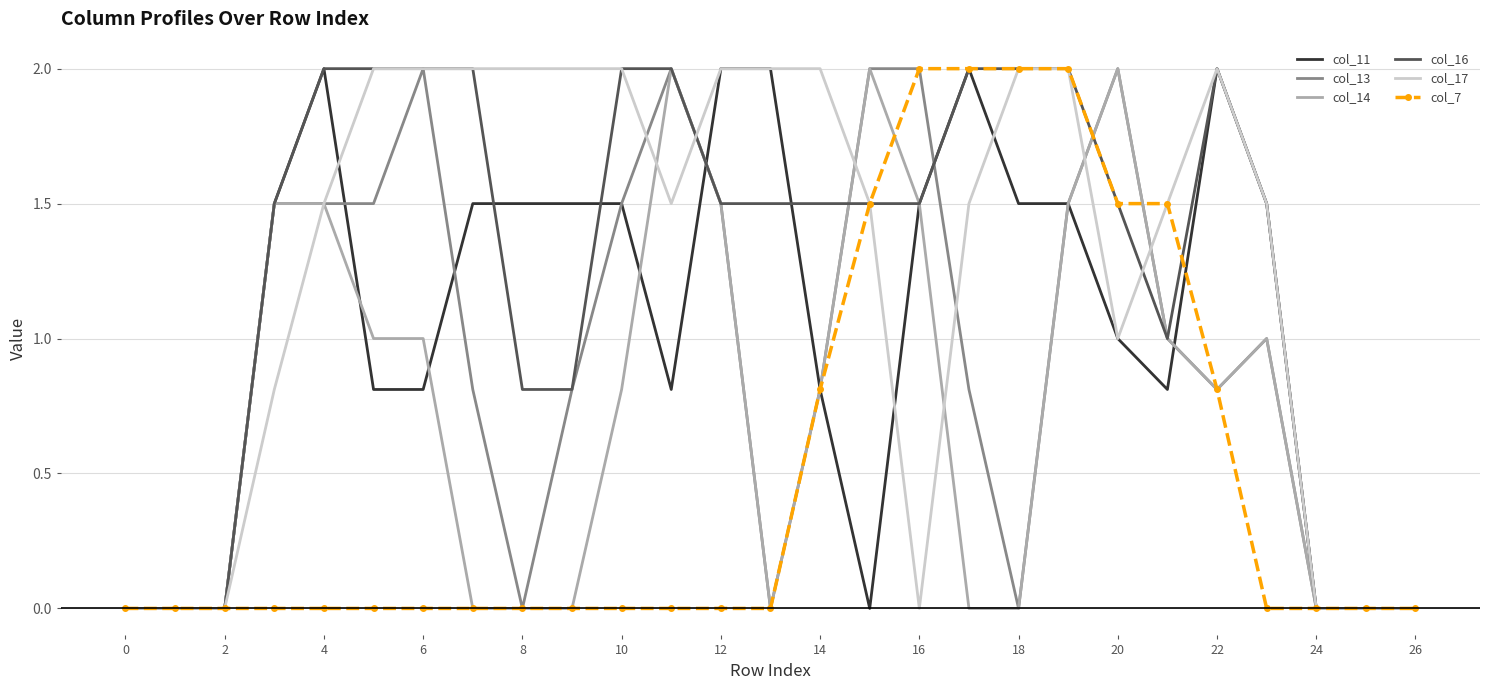

What is the sum of all col_11 values?

28.6